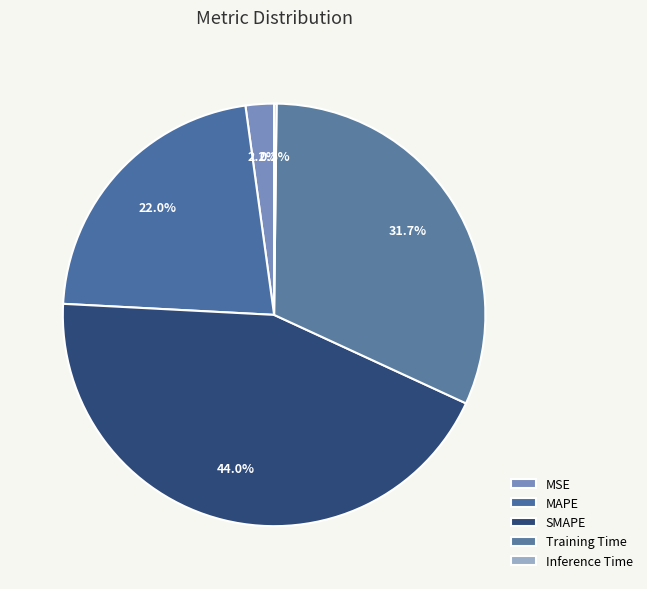

To the nearest percent, what is the combined percentage of Inference Time and MSE?

2%